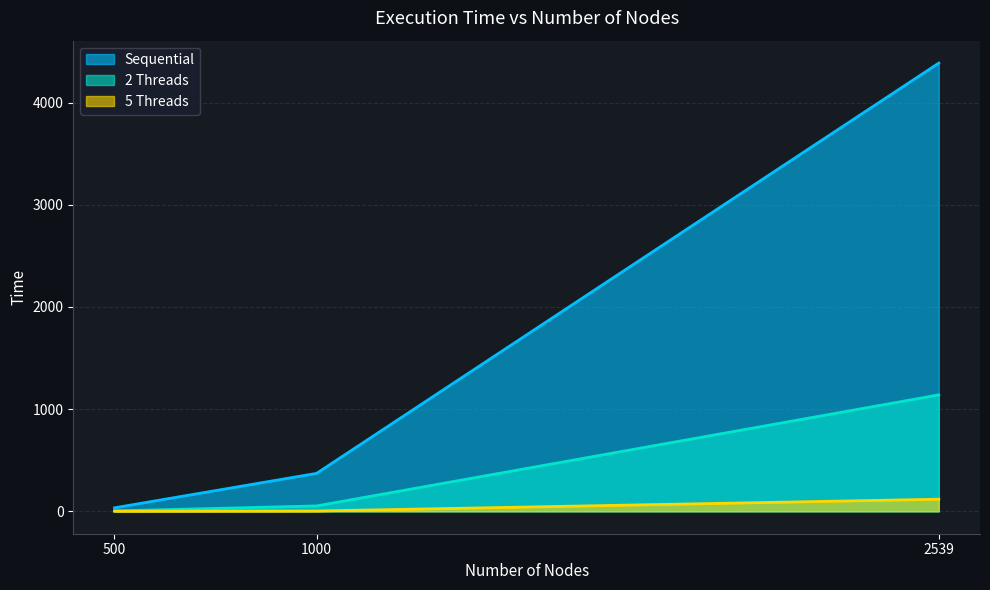

At which label does 5 Threads first exceed 2?

1000